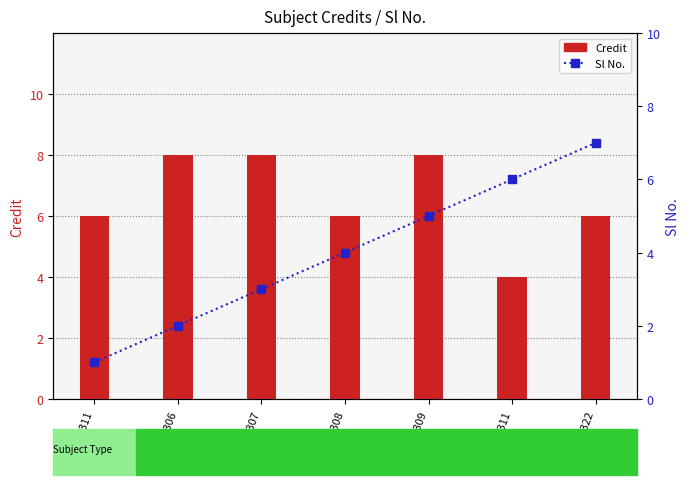

What is the sum of all Sl No. values?

28